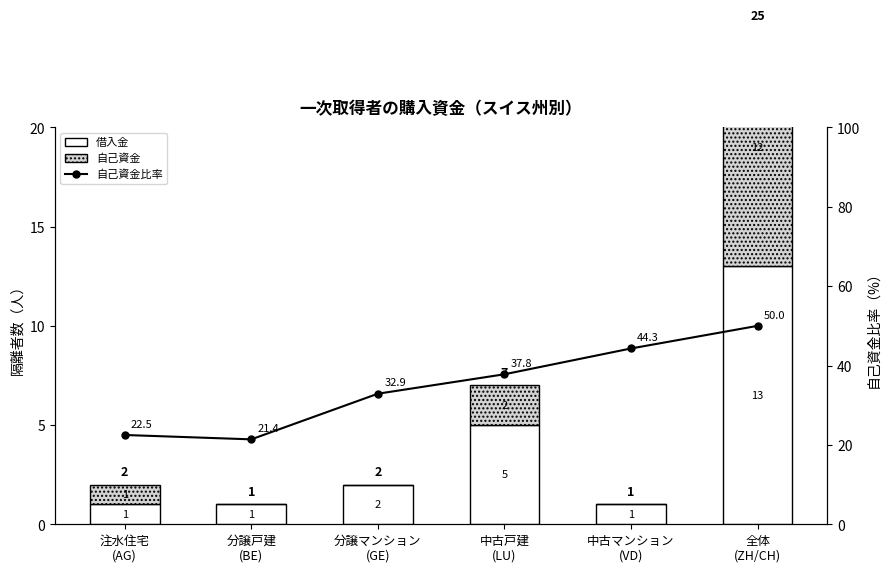

What is the label of the 5th bar from the right?

分譲戸建
(BE)